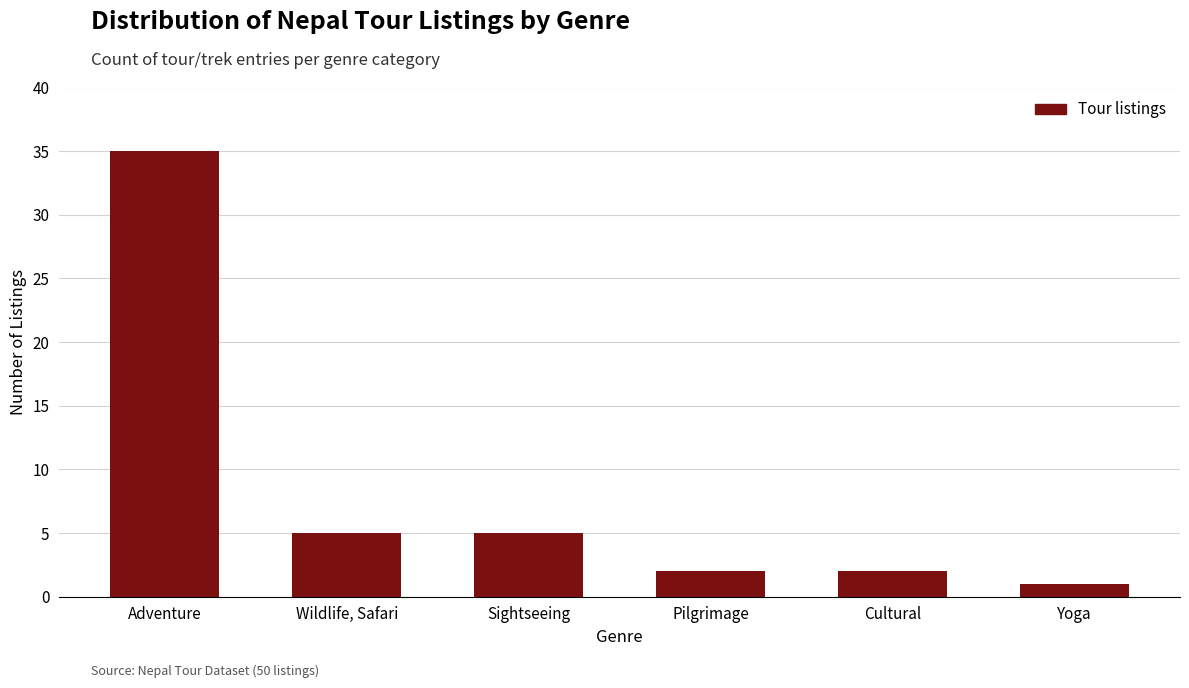

Reading left to right, transcribe all the data shown in this chart.

Adventure=35	Wildlife, Safari=5	Sightseeing=5	Pilgrimage=2	Cultural=2	Yoga=1